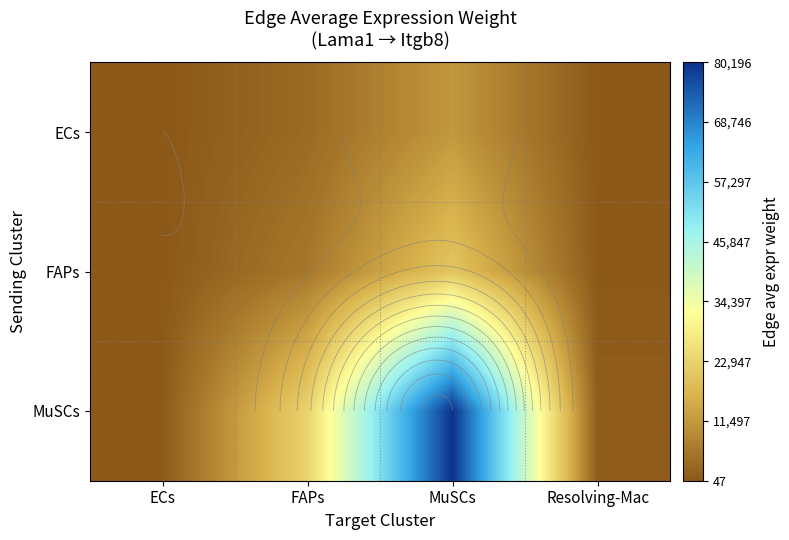

At how many categories does at least one series exceed 48868?

1